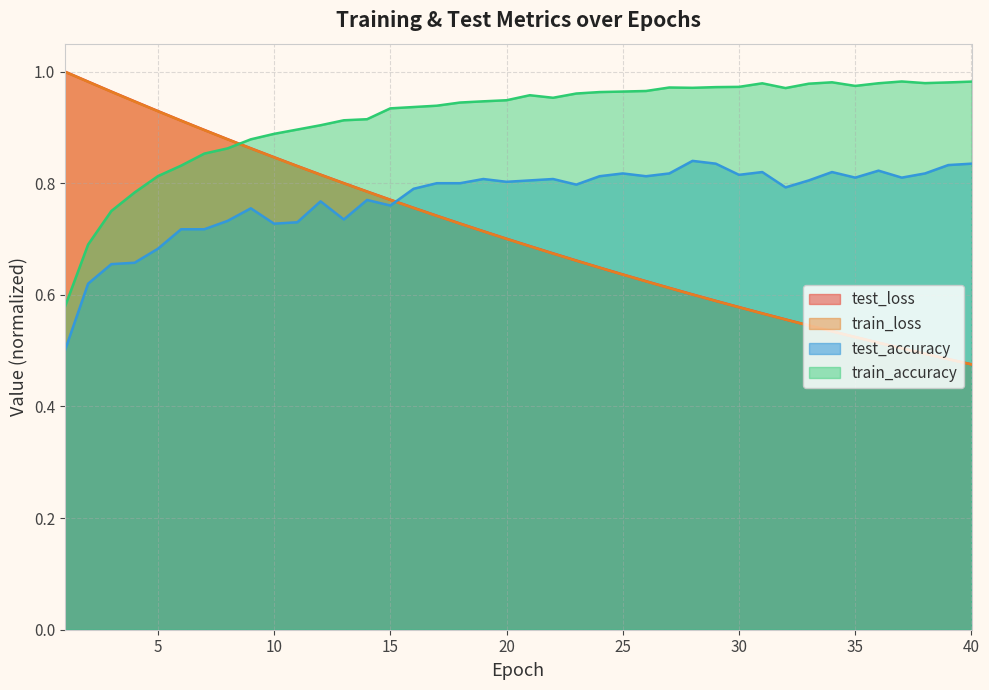

The value of train_loss at 17 is 1.1. True or false?

False